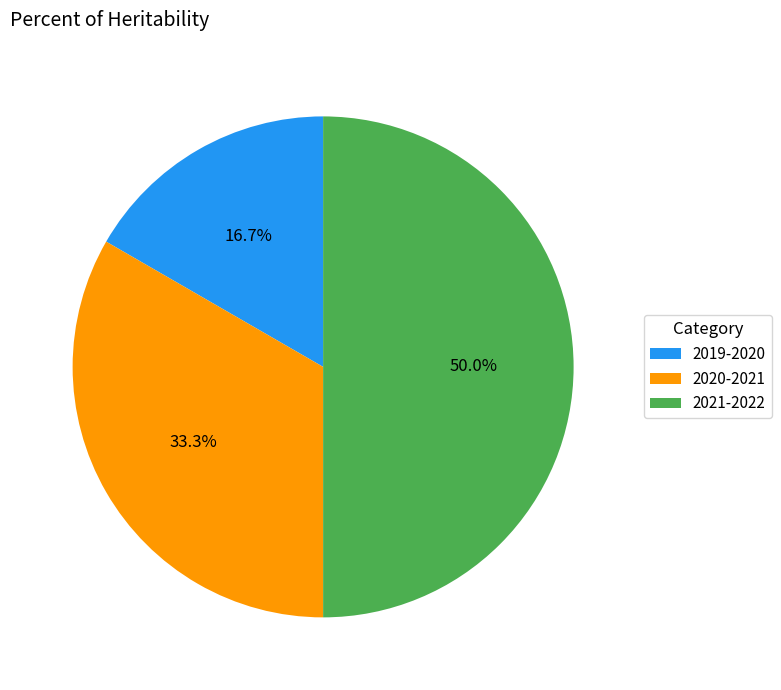

How many segments does this pie chart have?

3